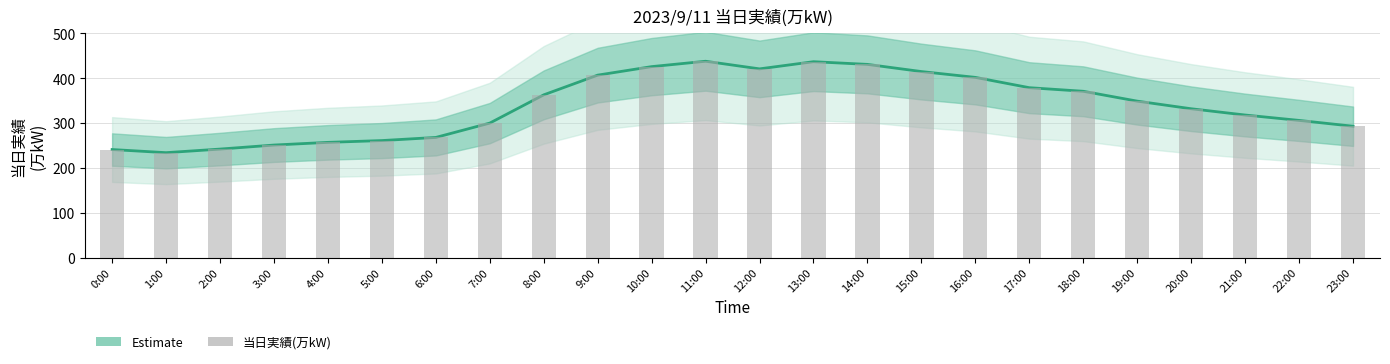

What is the change in value from 11:00 to 19:00?

-89